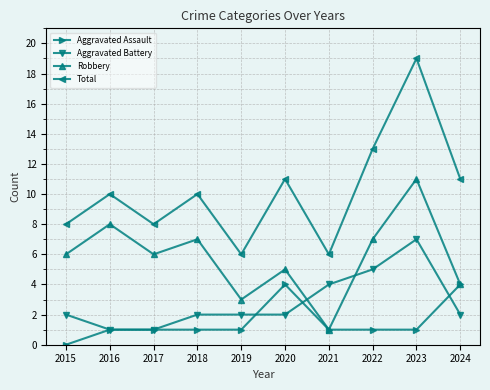

List the series in order of their peak value, lowest first.

Aggravated Assault, Aggravated Battery, Robbery, Total